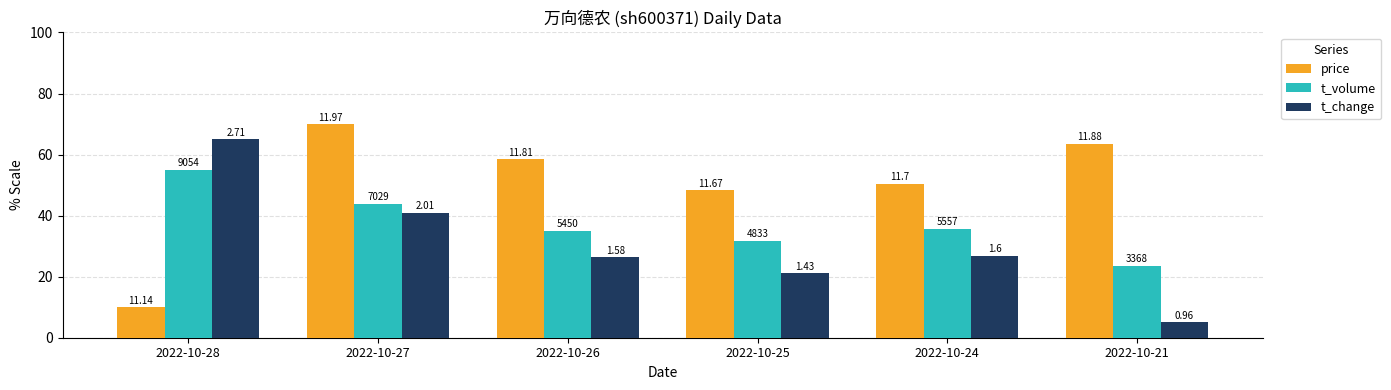

Which series has the widest spread of values?

price